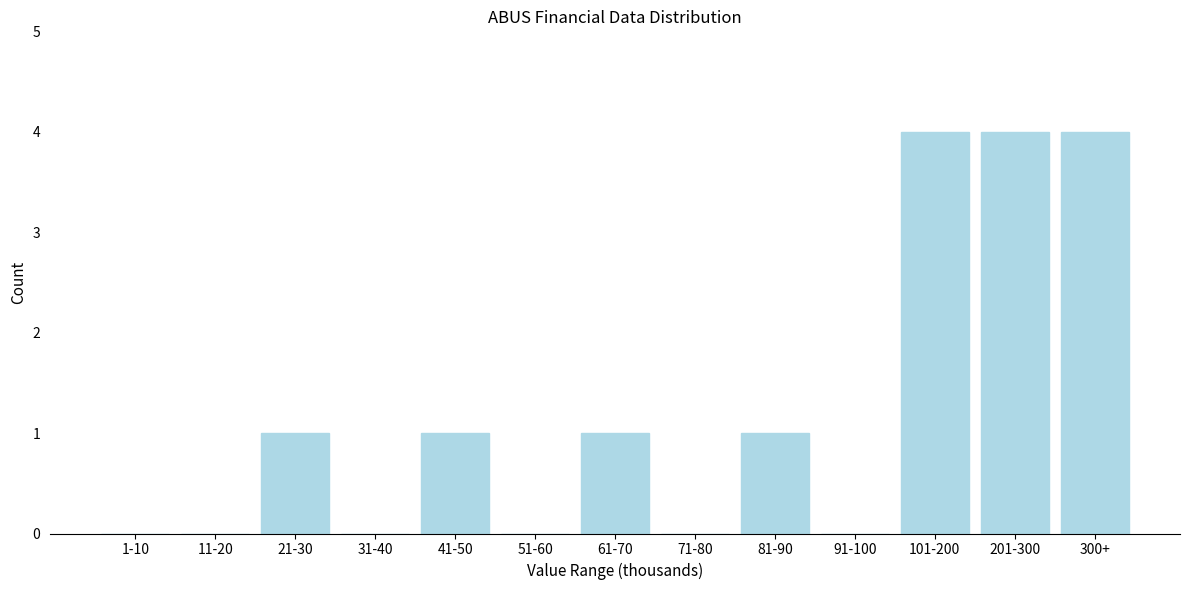

Reading left to right, extract all data points from this chart.

1-10=0	11-20=0	21-30=1	31-40=0	41-50=1	51-60=0	61-70=1	71-80=0	81-90=1	91-100=0	101-200=4	201-300=4	300+=4